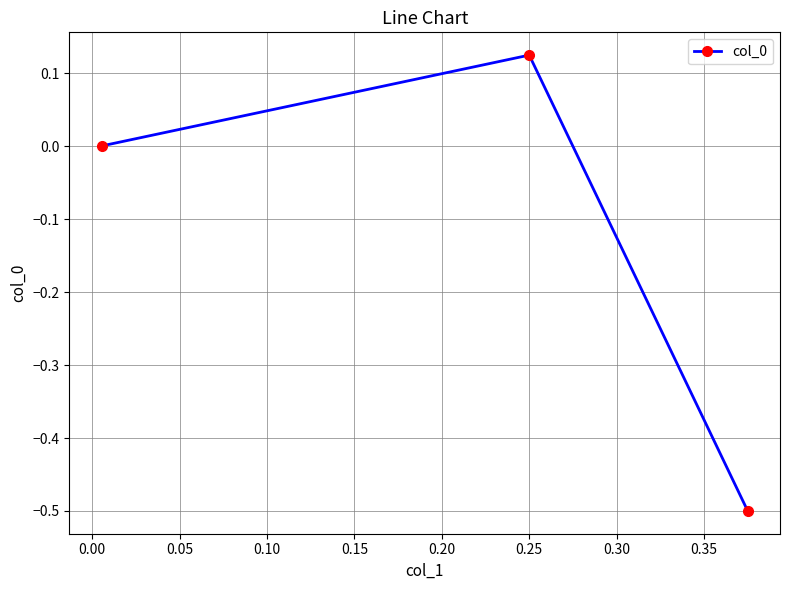

What is the value of the 2nd point from the left?

0.1